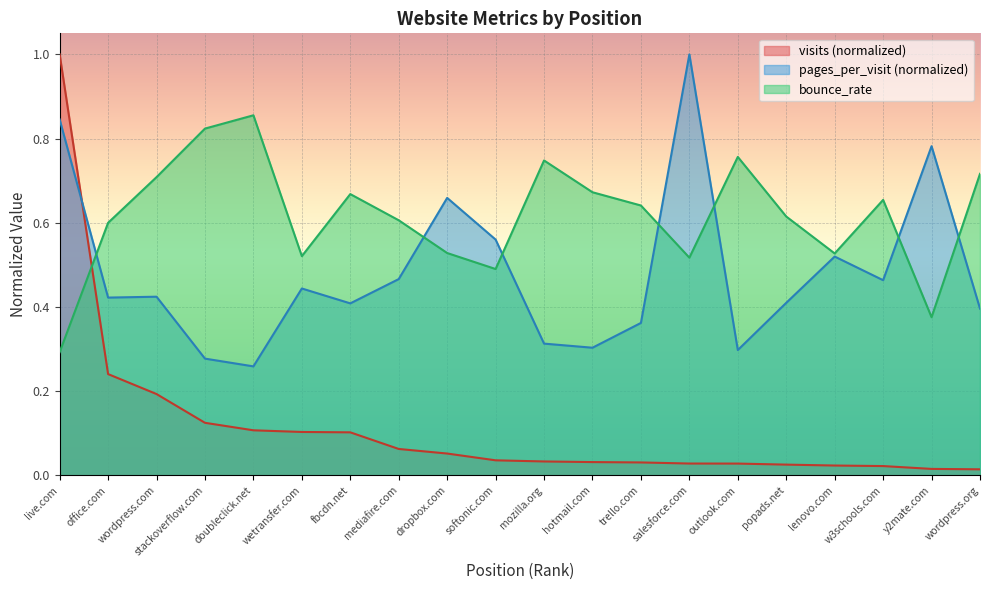

Reading left to right, extract all data points from this chart.

visits: live.com=1.0	office.com=0.2	wordpress.com=0.2	stackoverflow.com=0.1	doubleclick.net=0.1	wetransfer.com=0.1	fbcdn.net=0.1	mediafire.com=0.1	dropbox.com=0.1	softonic.com=0.0	mozilla.org=0.0	hotmail.com=0.0	trello.com=0.0	salesforce.com=0.0	outlook.com=0.0	popads.net=0.0	lenovo.com=0.0	w3schools.com=0.0	y2mate.com=0.0	wordpress.org=0.0
pages_per_visit: live.com=0.8	office.com=0.4	wordpress.com=0.4	stackoverflow.com=0.3	doubleclick.net=0.3	wetransfer.com=0.4	fbcdn.net=0.4	mediafire.com=0.5	dropbox.com=0.7	softonic.com=0.6	mozilla.org=0.3	hotmail.com=0.3	trello.com=0.4	salesforce.com=1.0	outlook.com=0.3	popads.net=0.4	lenovo.com=0.5	w3schools.com=0.5	y2mate.com=0.8	wordpress.org=0.4
bounce_rate: live.com=0.3	office.com=0.6	wordpress.com=0.7	stackoverflow.com=0.8	doubleclick.net=0.9	wetransfer.com=0.5	fbcdn.net=0.7	mediafire.com=0.6	dropbox.com=0.5	softonic.com=0.5	mozilla.org=0.7	hotmail.com=0.7	trello.com=0.6	salesforce.com=0.5	outlook.com=0.8	popads.net=0.6	lenovo.com=0.5	w3schools.com=0.7	y2mate.com=0.4	wordpress.org=0.7